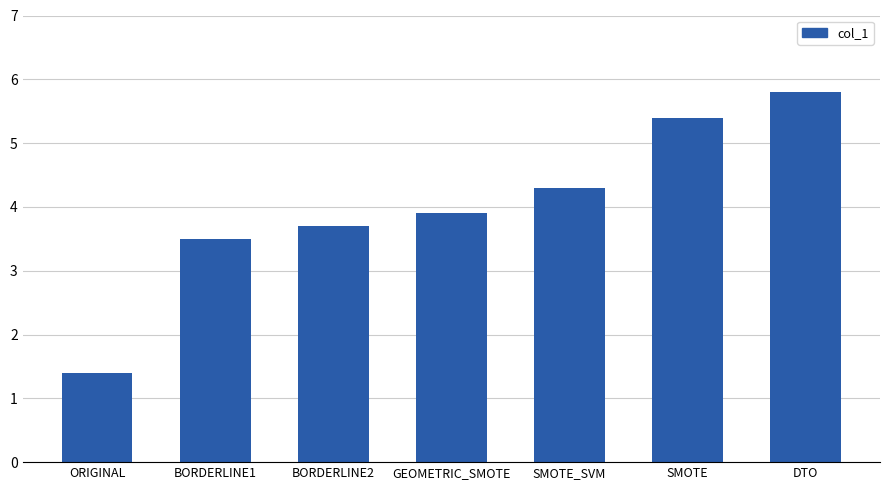

Where is the data nearest to the value 3?

BORDERLINE1